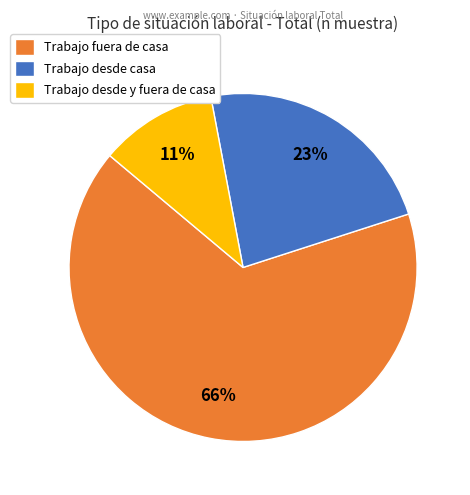

How many segments does this pie chart have?

3